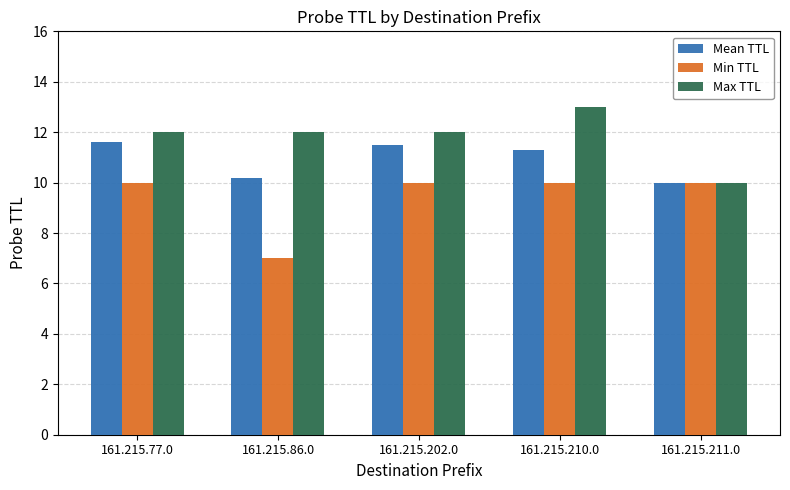

True or false: Min TTL has a value of 3.0 at 161.215.211.0.

False